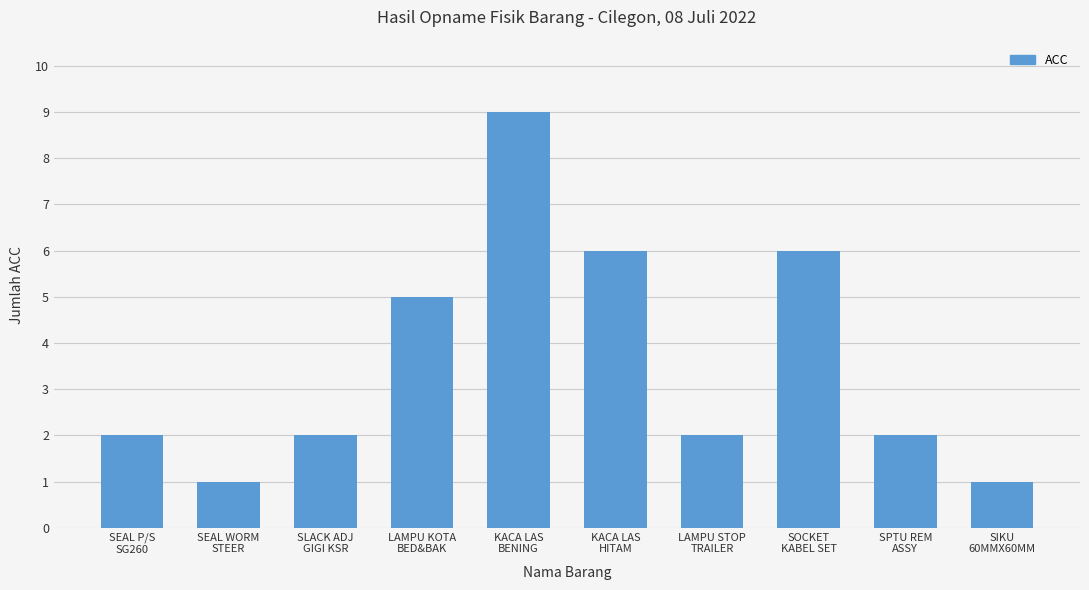

Between SOCKET
KABEL SET and SEAL WORM
STEER, which is larger?

SOCKET
KABEL SET